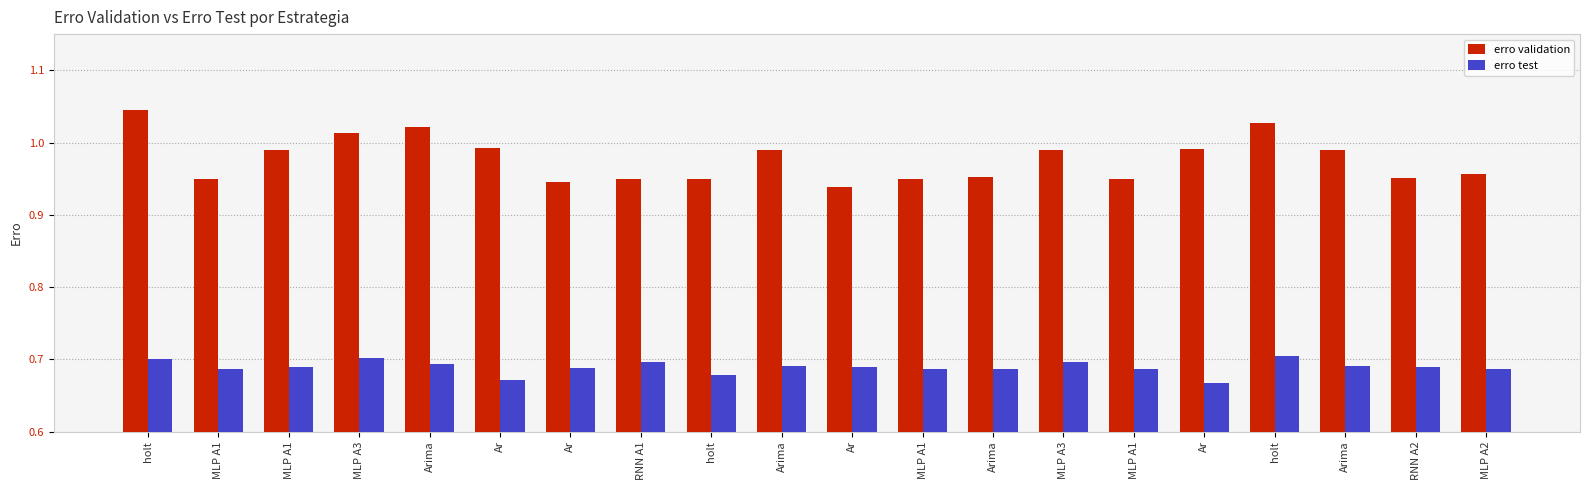

Count the number of data series in this chart.

2